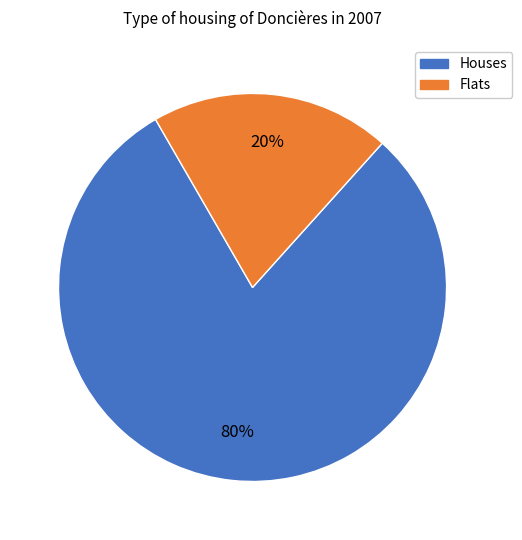

Does any single category account for the majority?

Yes